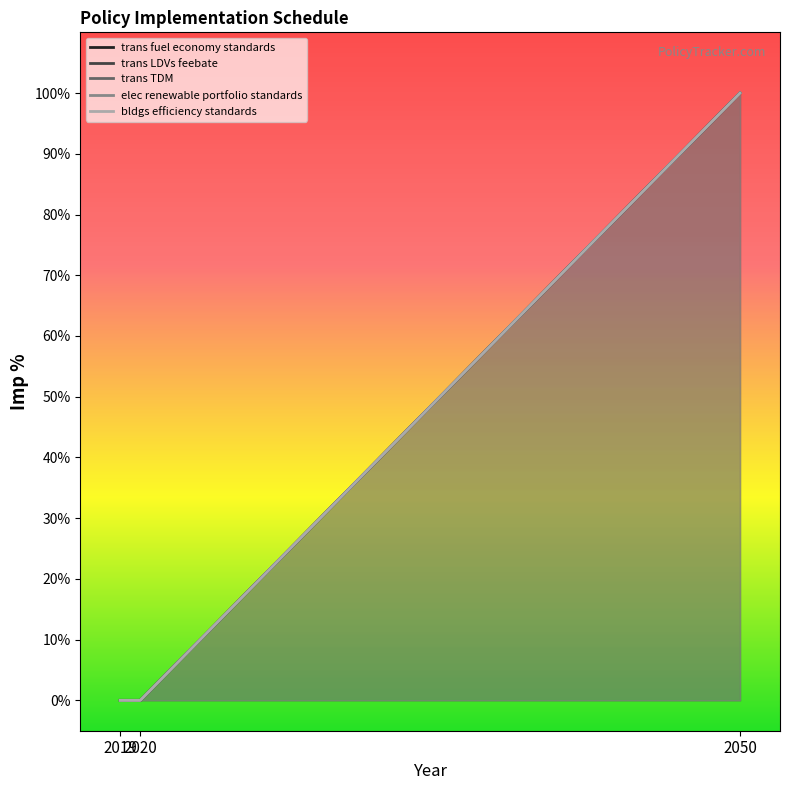

The value of trans LDVs feebate at 2050 is 1. True or false?

False